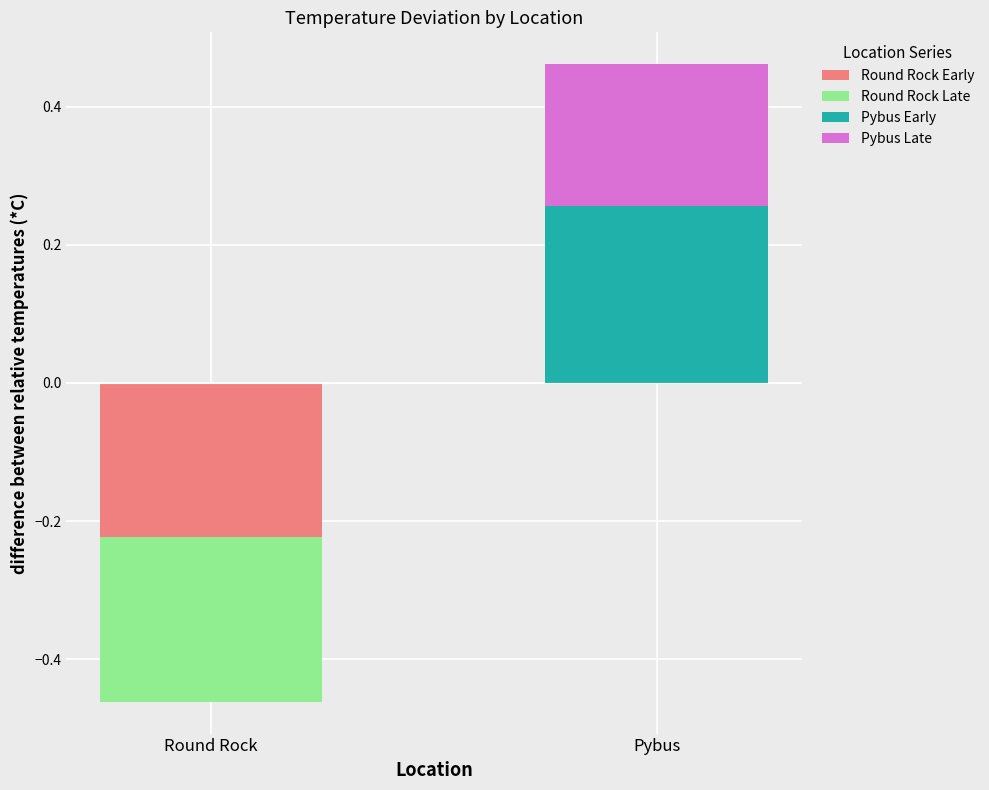

Reading left to right, list all the values displayed in this chart.

Round Rock Early: -0.2	0.0
Round Rock Late: -0.2	0.0
Pybus Early: 0.0	0.3
Pybus Late: 0.0	0.2